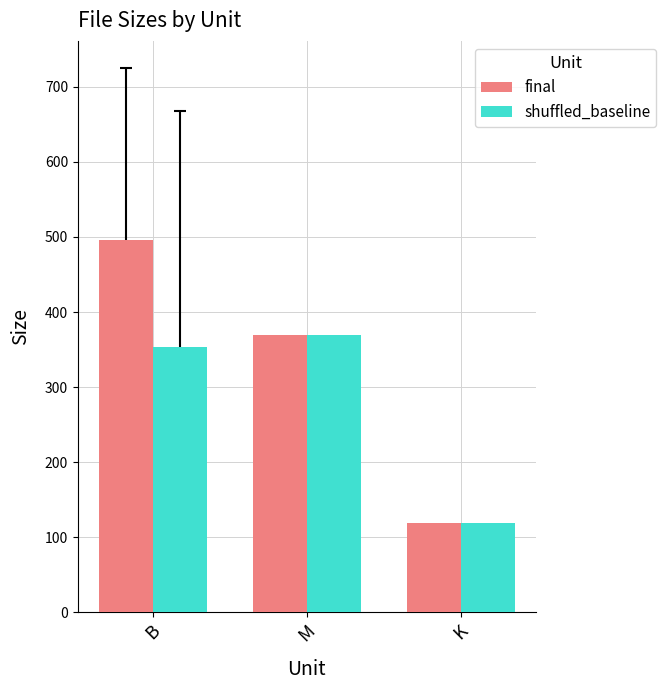

The final series shows 198.5 at K. True or false?

False